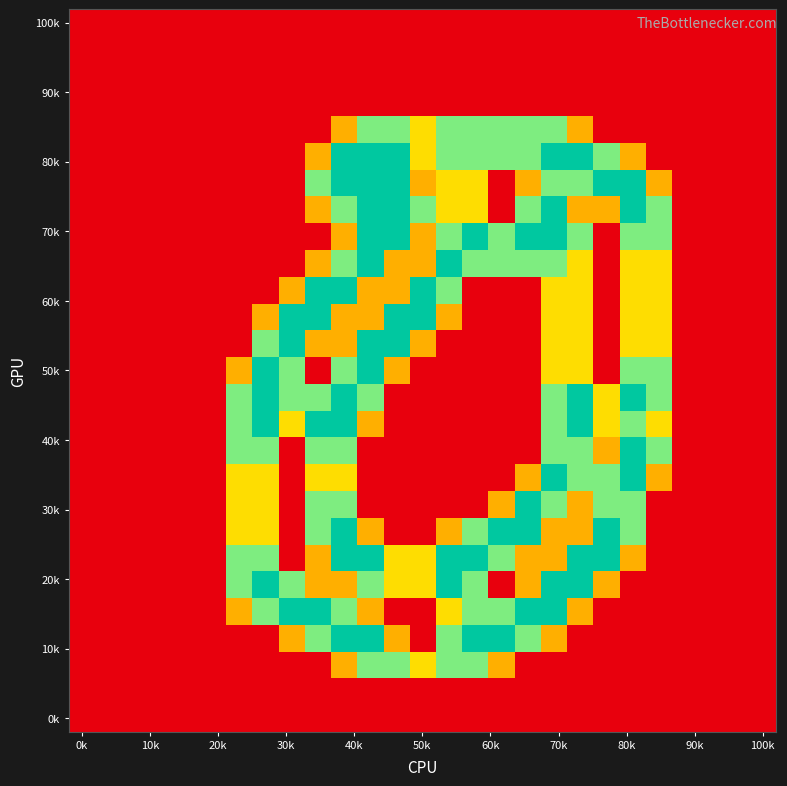

Count the number of categories in the chart.

27